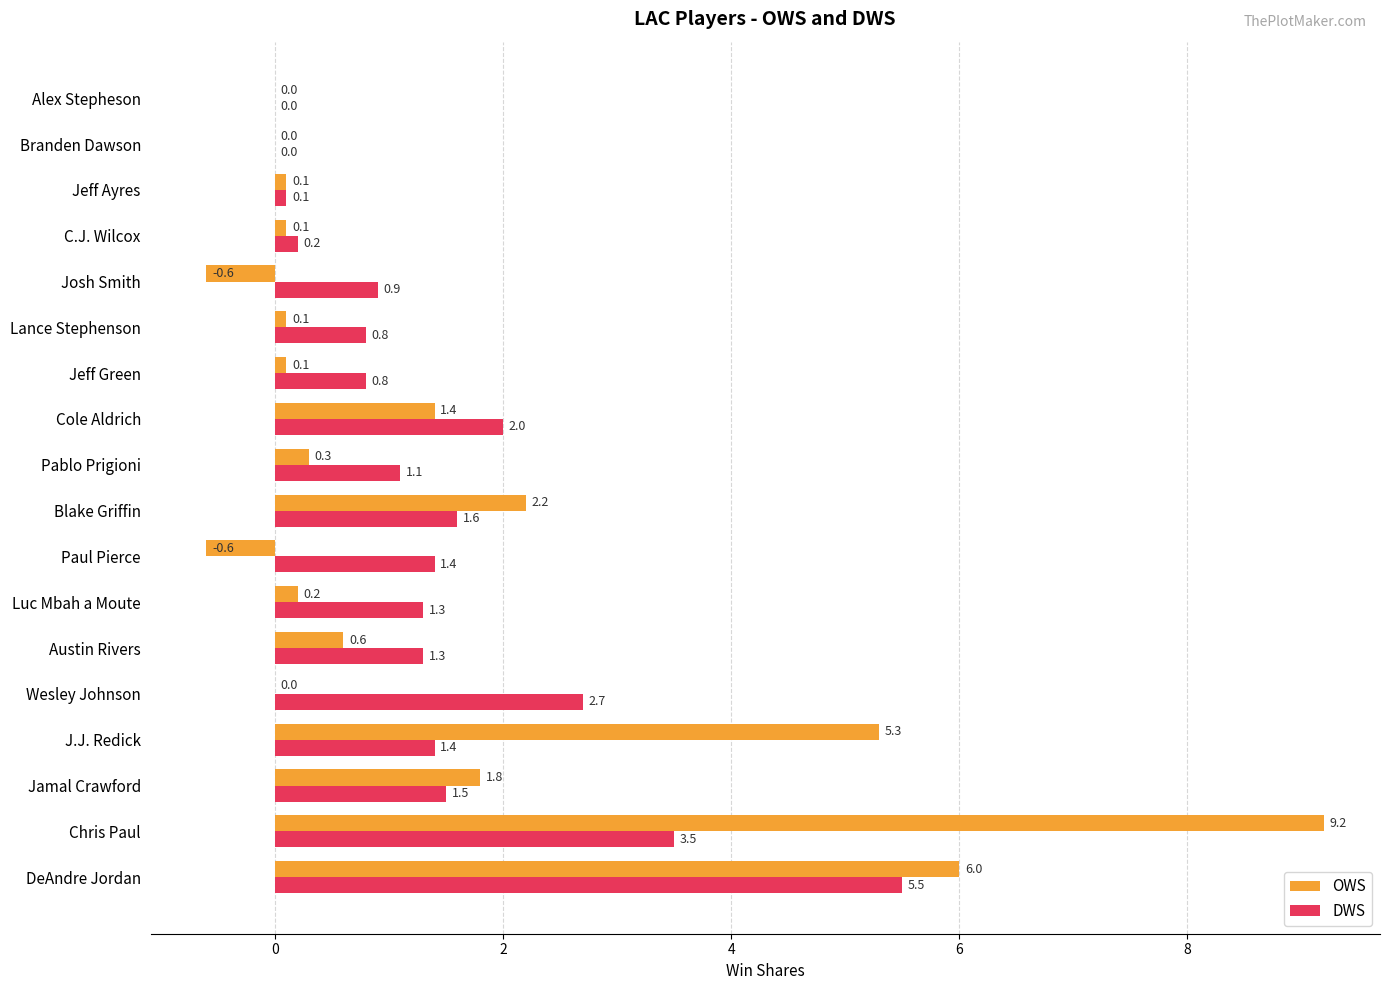

What is the maximum value shown in the chart?

9.2